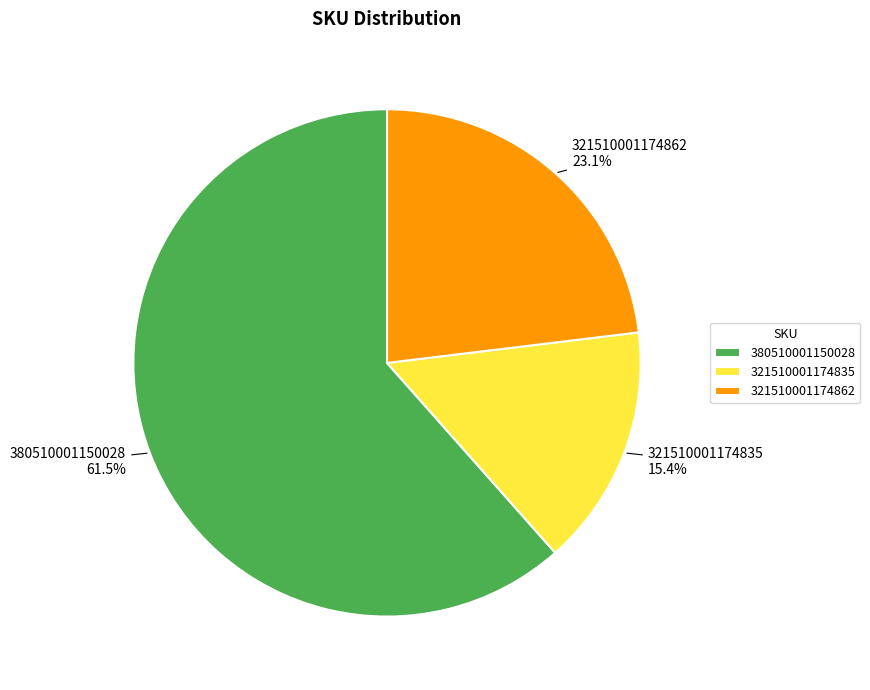

What percentage is NOT represented by 380510001150028?

38.5%